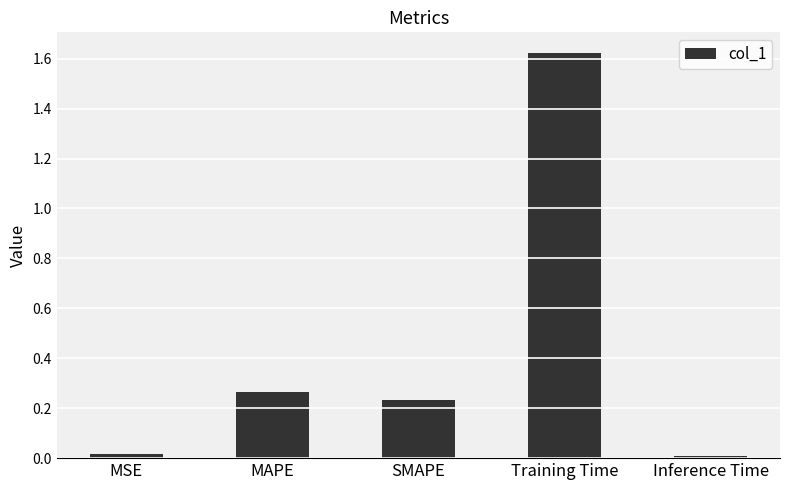

Between SMAPE and MSE, which is larger?

SMAPE